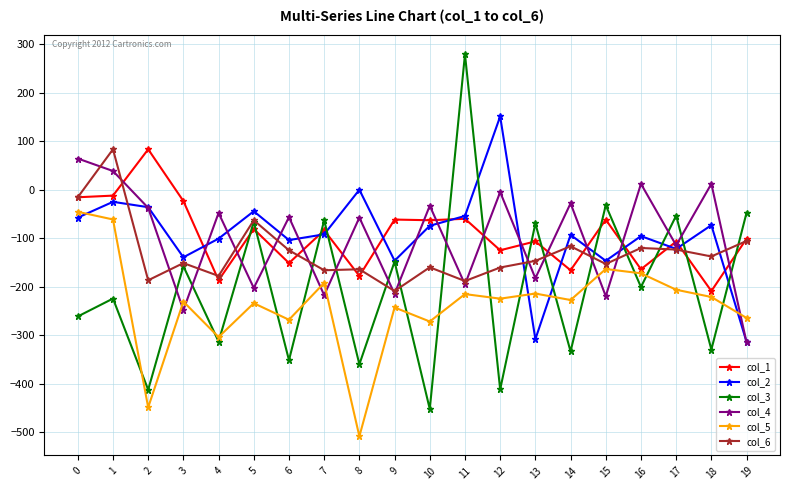

The col_6 series shows -171.7 at 17. True or false?

False